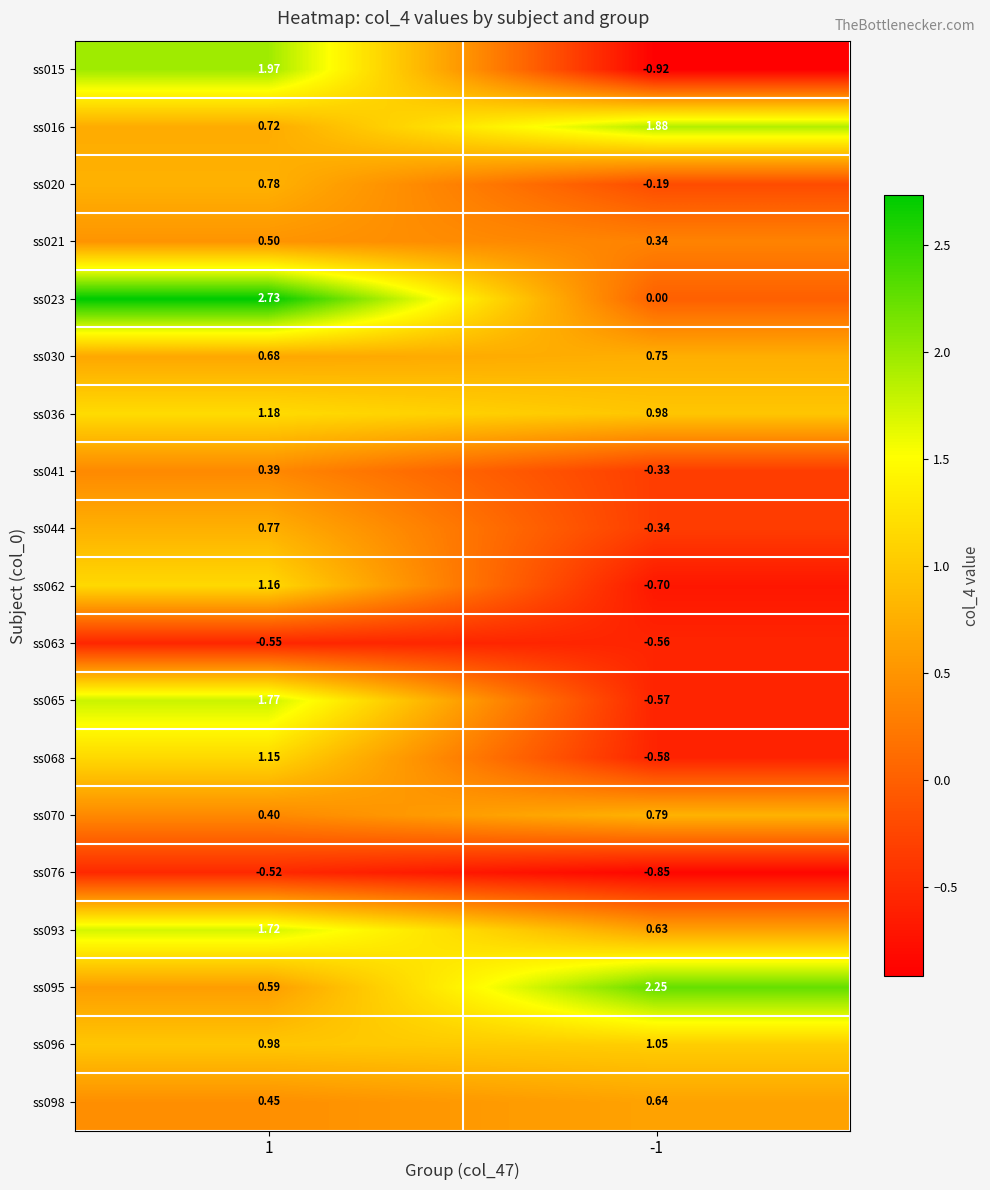

Is the value of ss030 at -1 greater than the value of ss016 at 1?

Yes